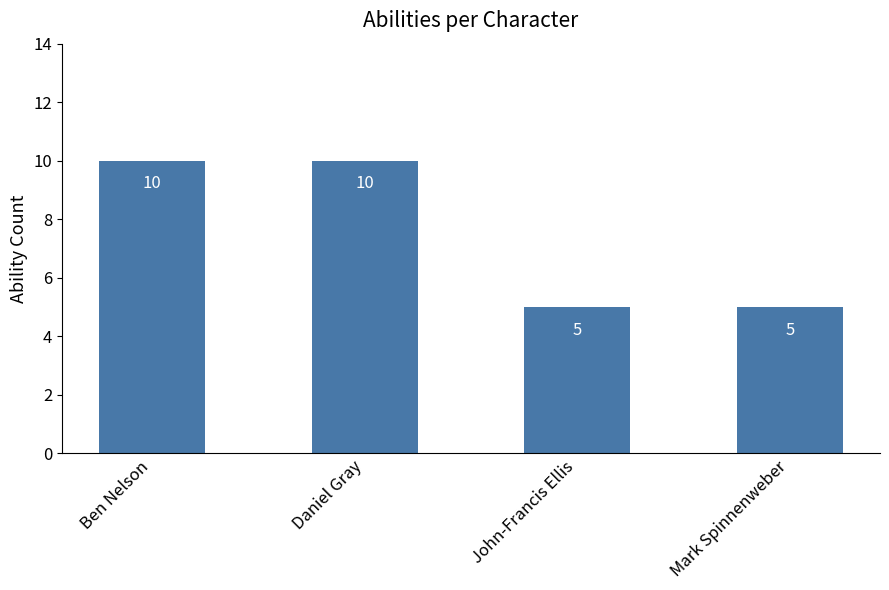

Are the bars grouped side by side (vs. stacked)?

No